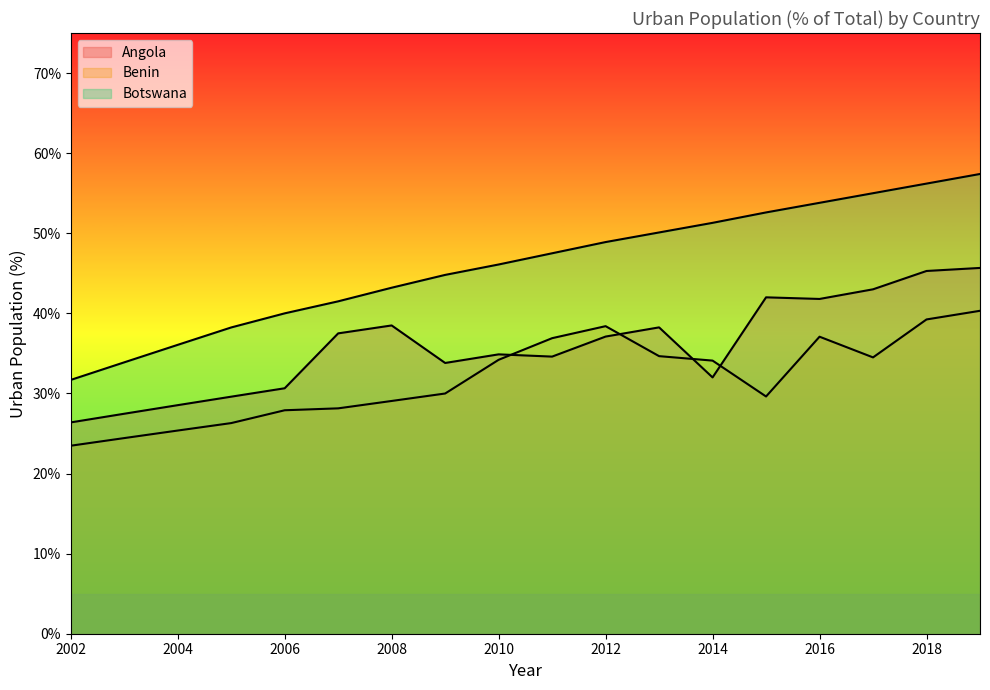

Where is the first local minimum for Angola?

2009